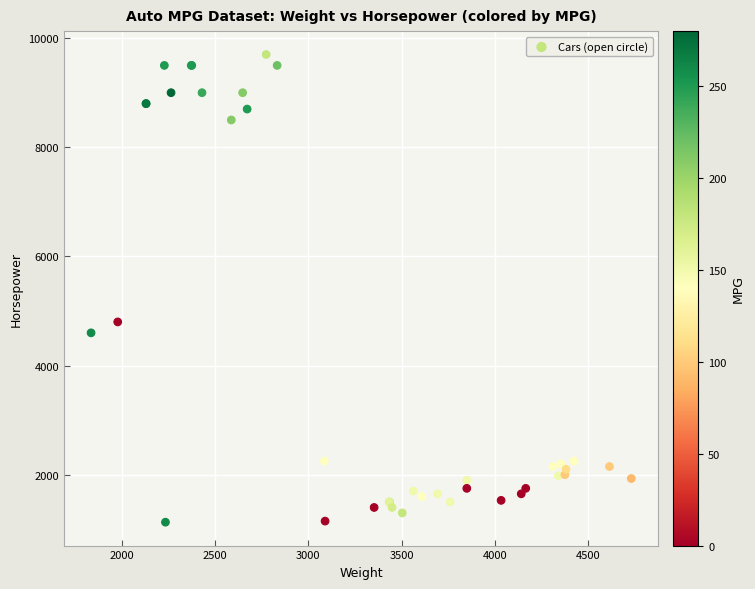

What Y value in the scatter plot is closest to 5415?

4800